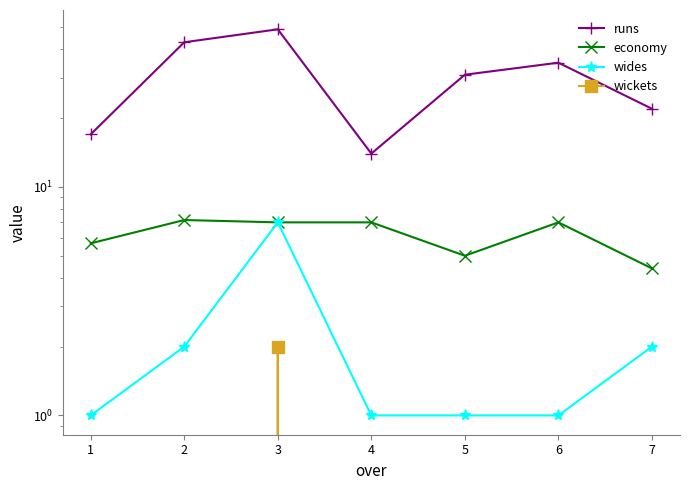

At which label is wides closest to 4?

2